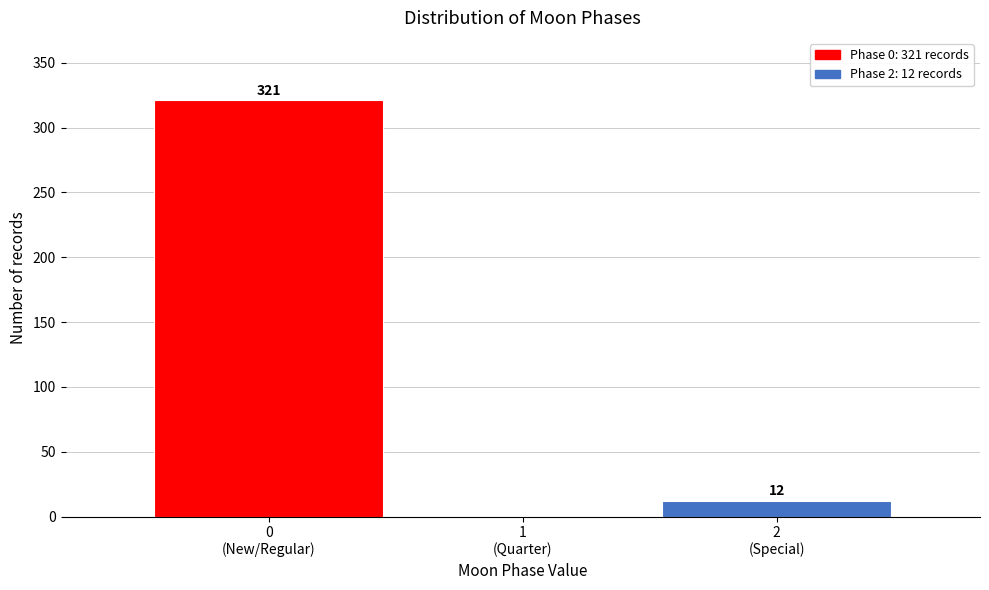

How many categories are shown in the chart?

3